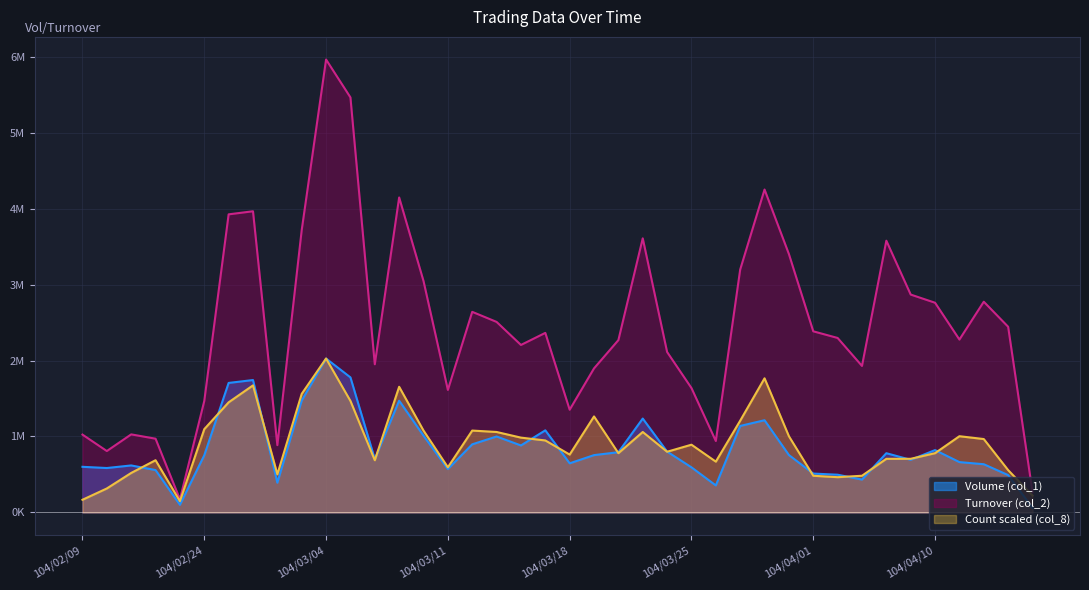

Where is Volume (col_1) nearest to the value 1043000?

104/03/10